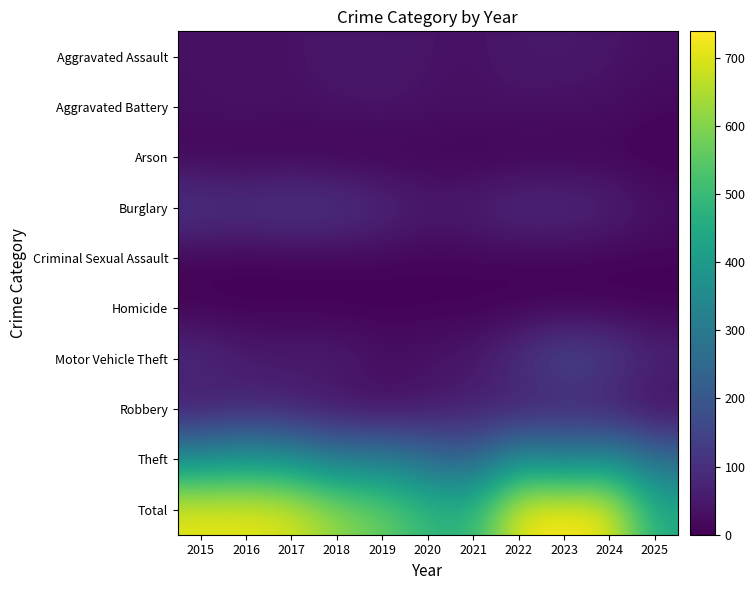

Which series has the largest range (max minus min)?

Total